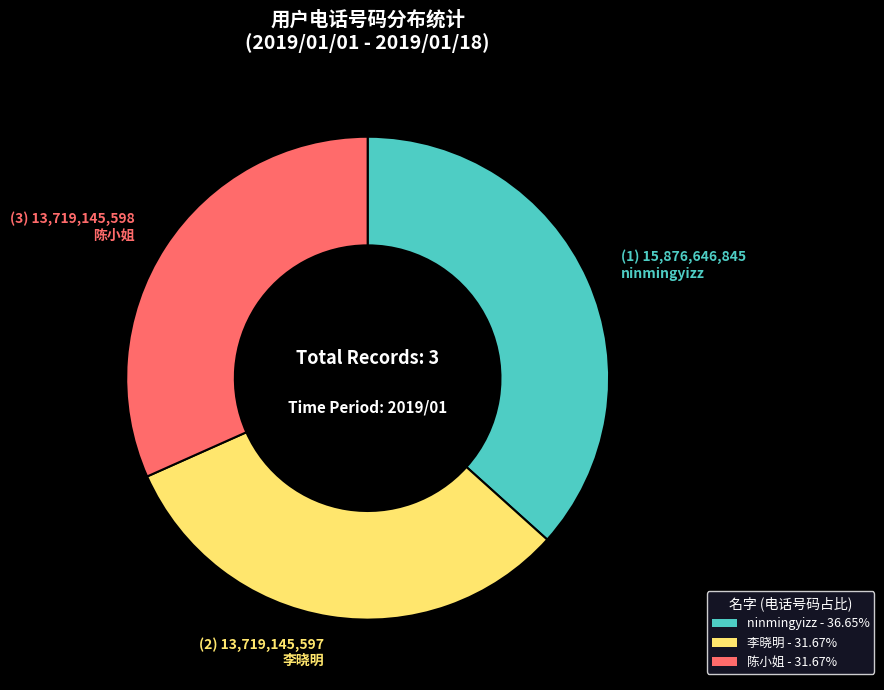

What is the ratio of the value at 陈小姐 - 31.67% to the value at ninmingyizz - 36.65%?

0.9